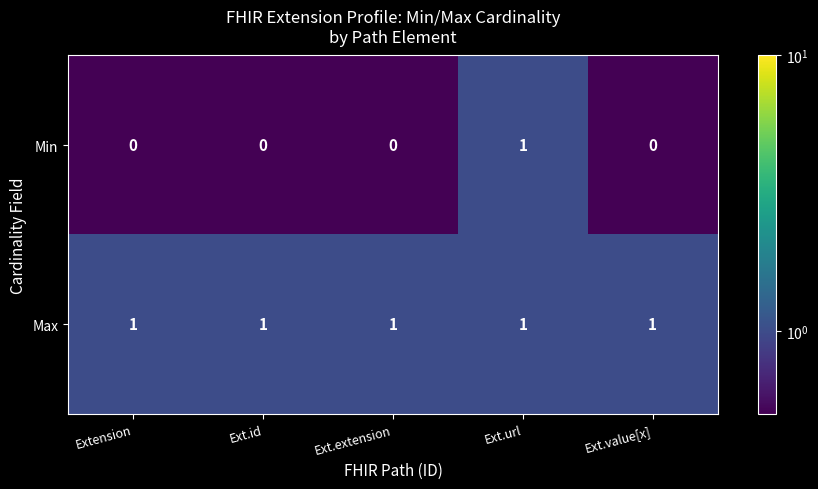

Which series changed the most between Ext.id and Ext.url?

Min